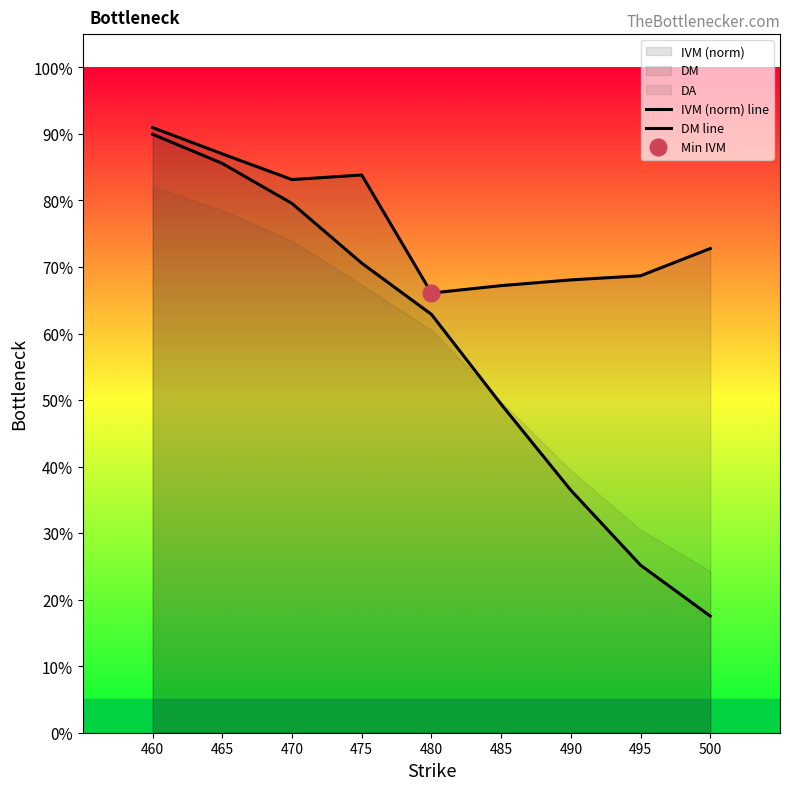

Reading right to left, extract all data points from this chart.

IVM (norm) line: 500=0.7	495=0.7	490=0.7	485=0.7	480=0.7	475=0.8	470=0.8	465=0.9	460=0.9
DM line: 500=0.2	495=0.3	490=0.4	485=0.5	480=0.6	475=0.7	470=0.8	465=0.9	460=0.9